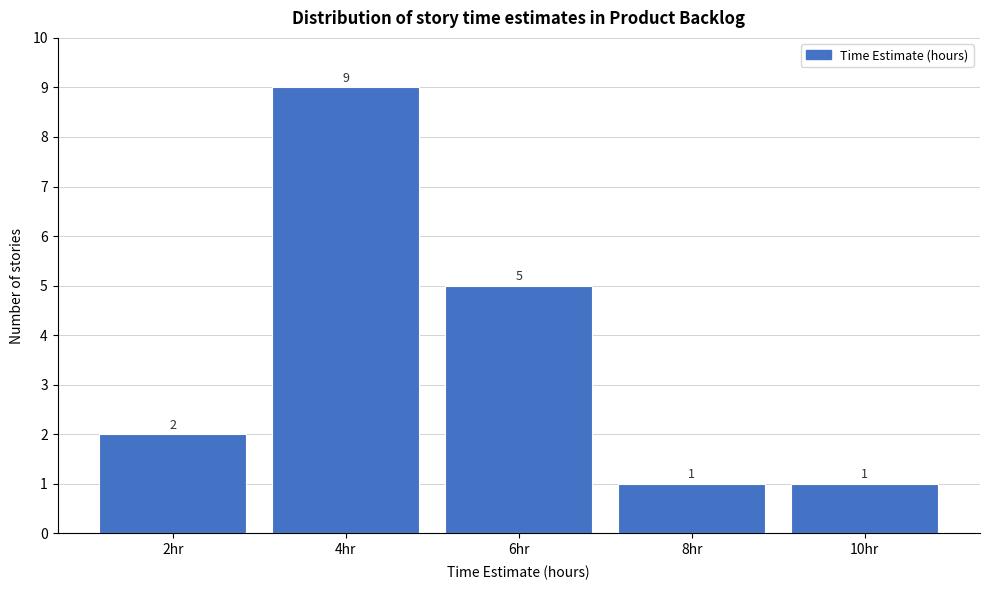

Over which range of the x-axis is the bar tallest?

3 to 5